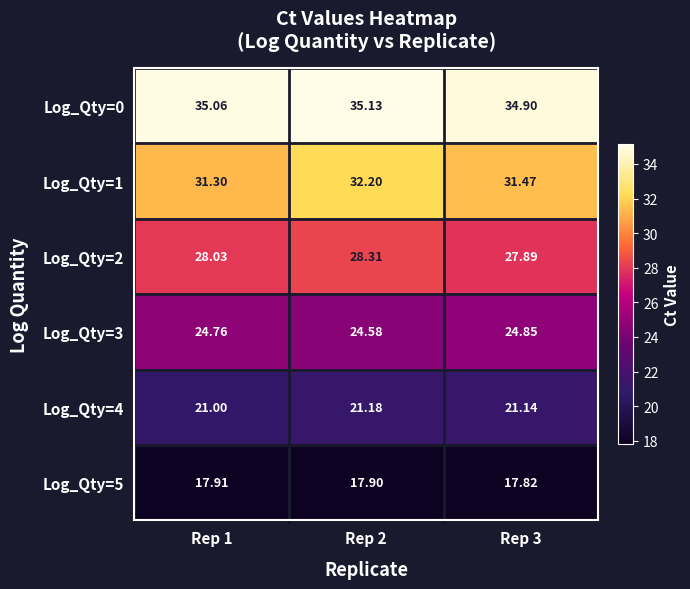

At which category is the sum across all series the highest?

Rep 2